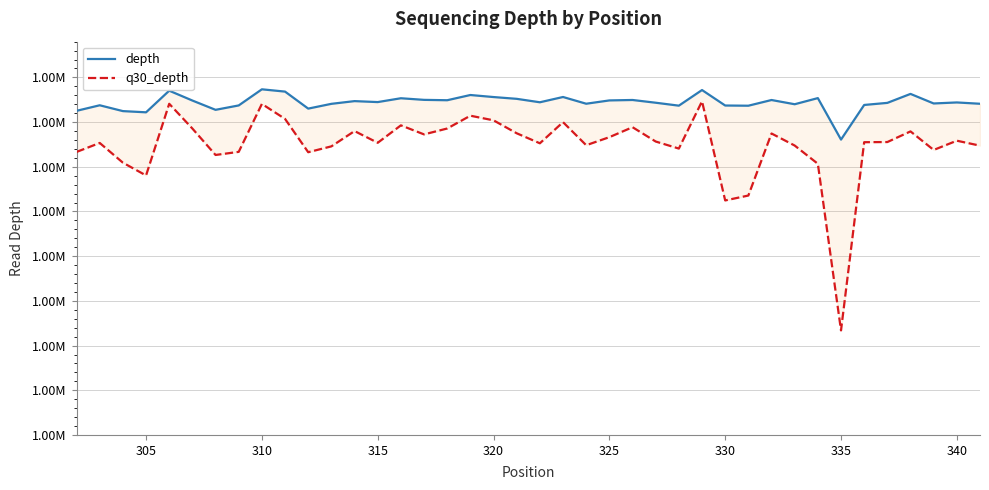

How many lines are shown in the chart?

2